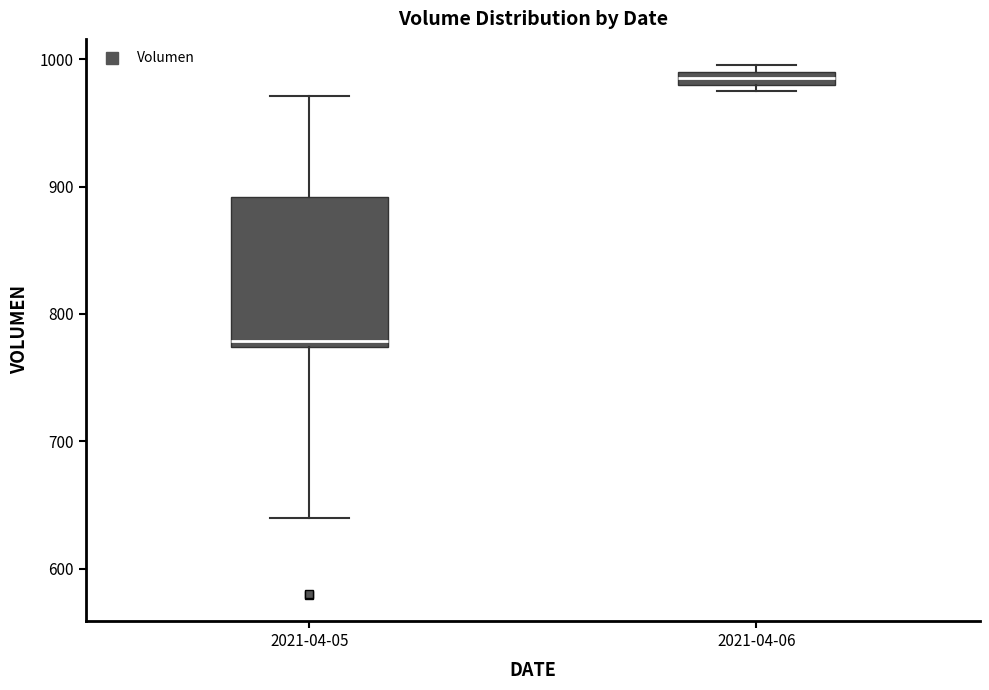

Which box's median line is the highest?

2021-04-06